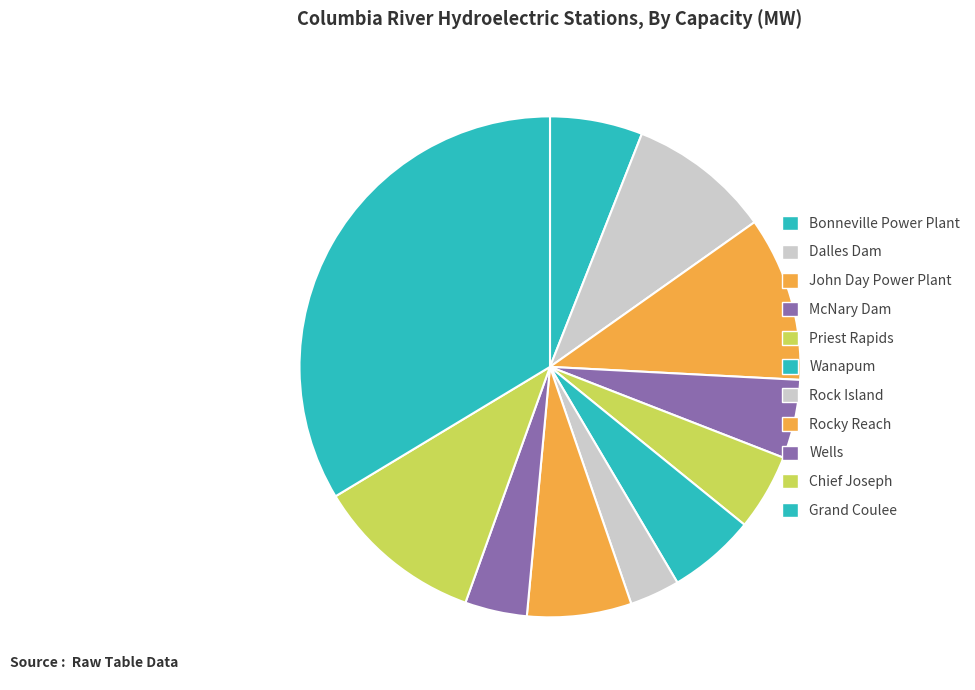

Count the number of slices in the pie.

11